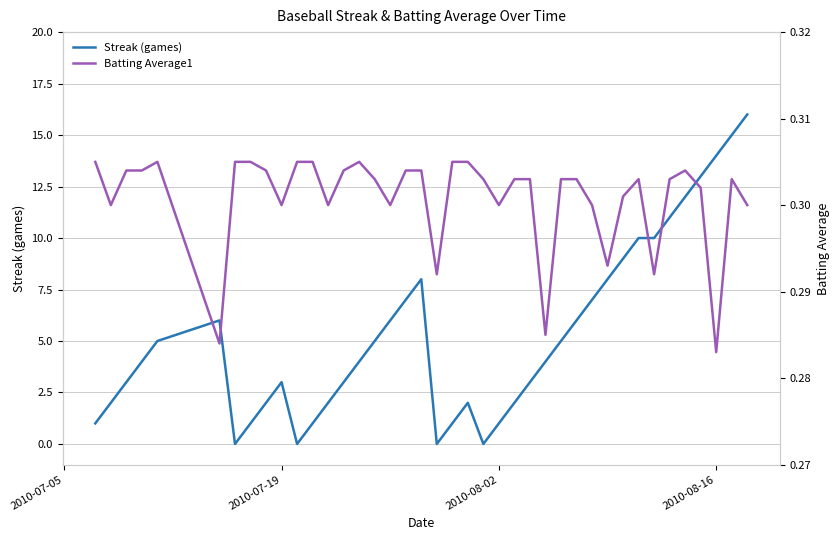

What is the highest value of the Streak (games) series?

16